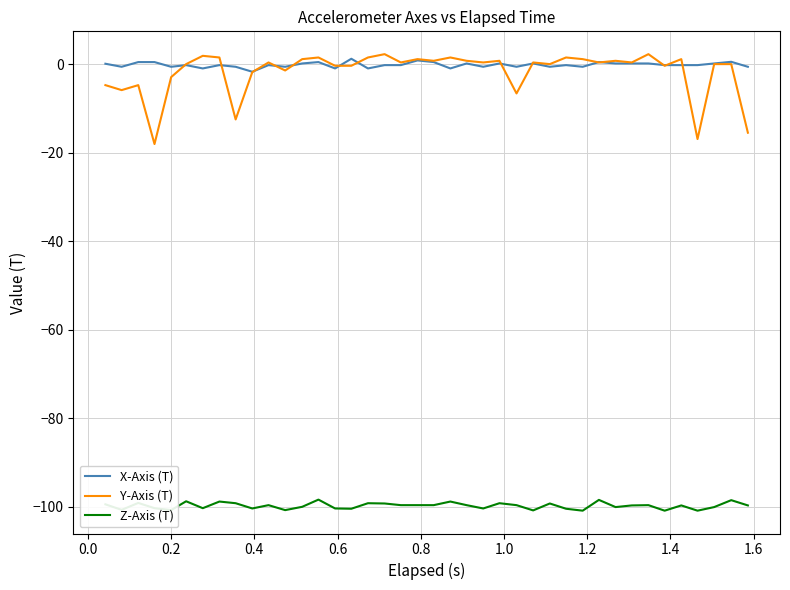

Which series has the widest spread of values?

Y-Axis (T)